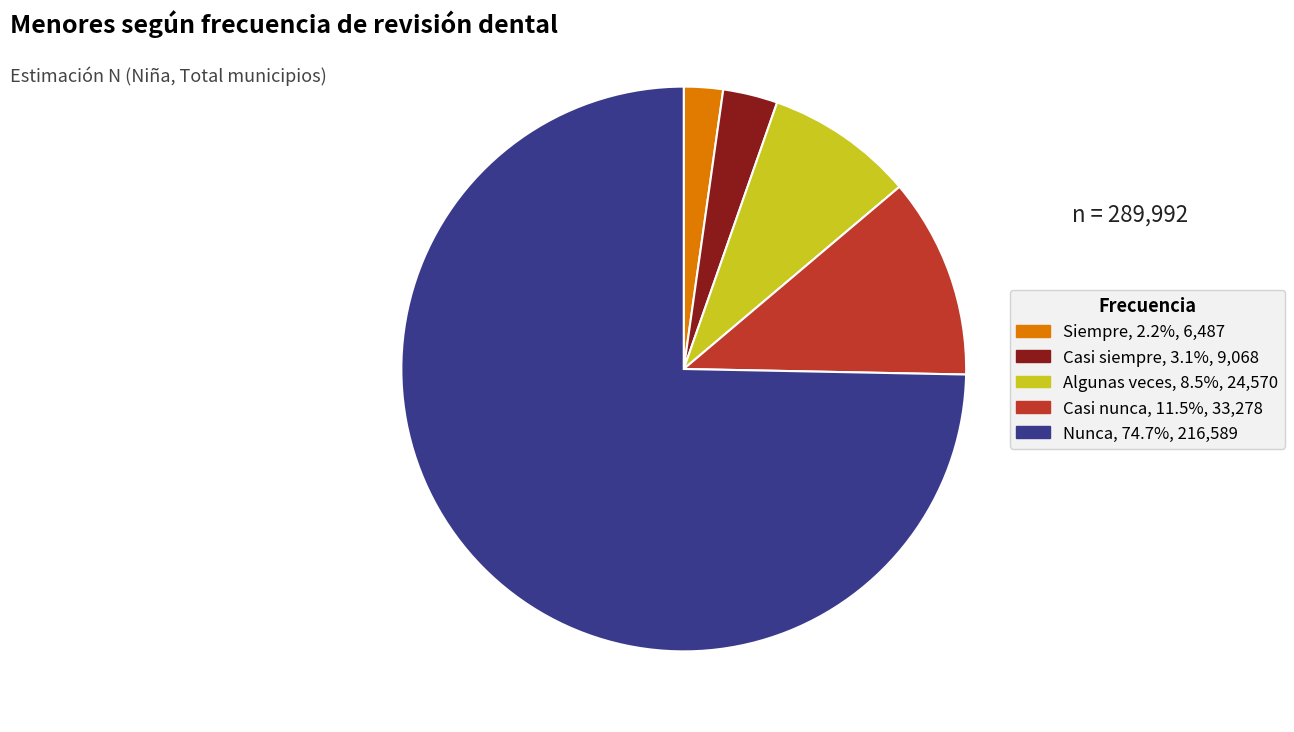

Combined, do Casi siempre, 3.1%, 9,068 and Siempre, 2.2%, 6,487 account for over 50%?

No